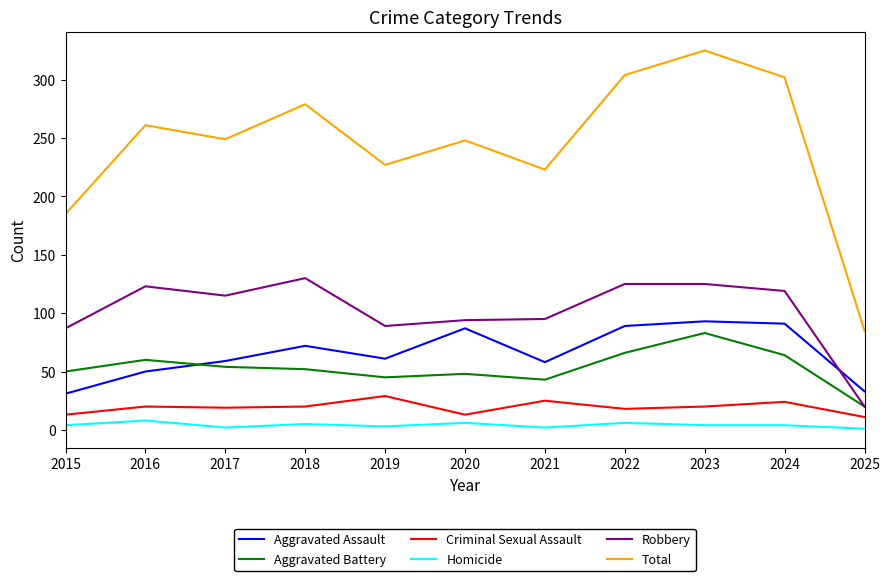

True or false: Robbery and Homicide intersect in this chart.

False